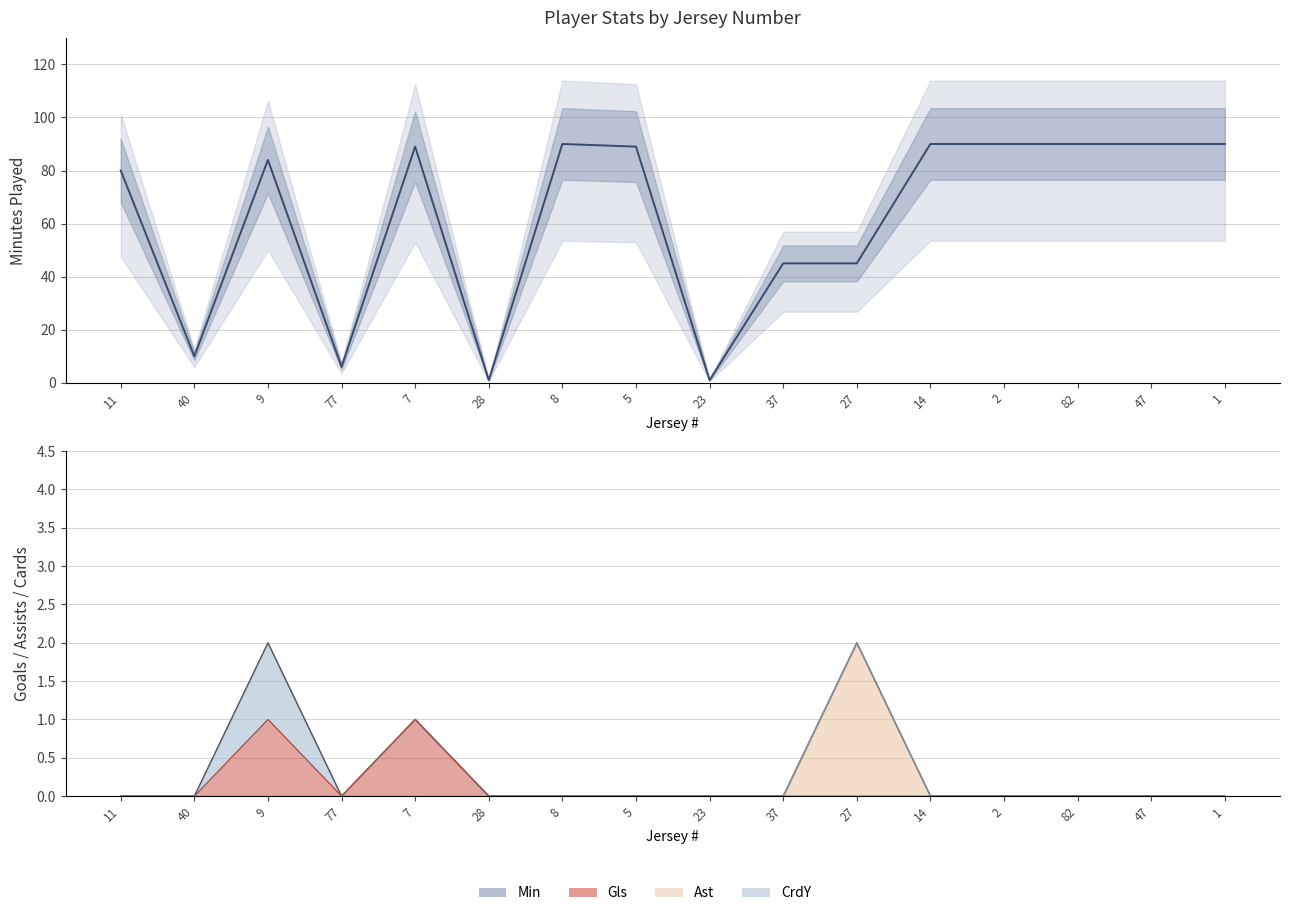

What is the difference between the values at 27 and 47?

45